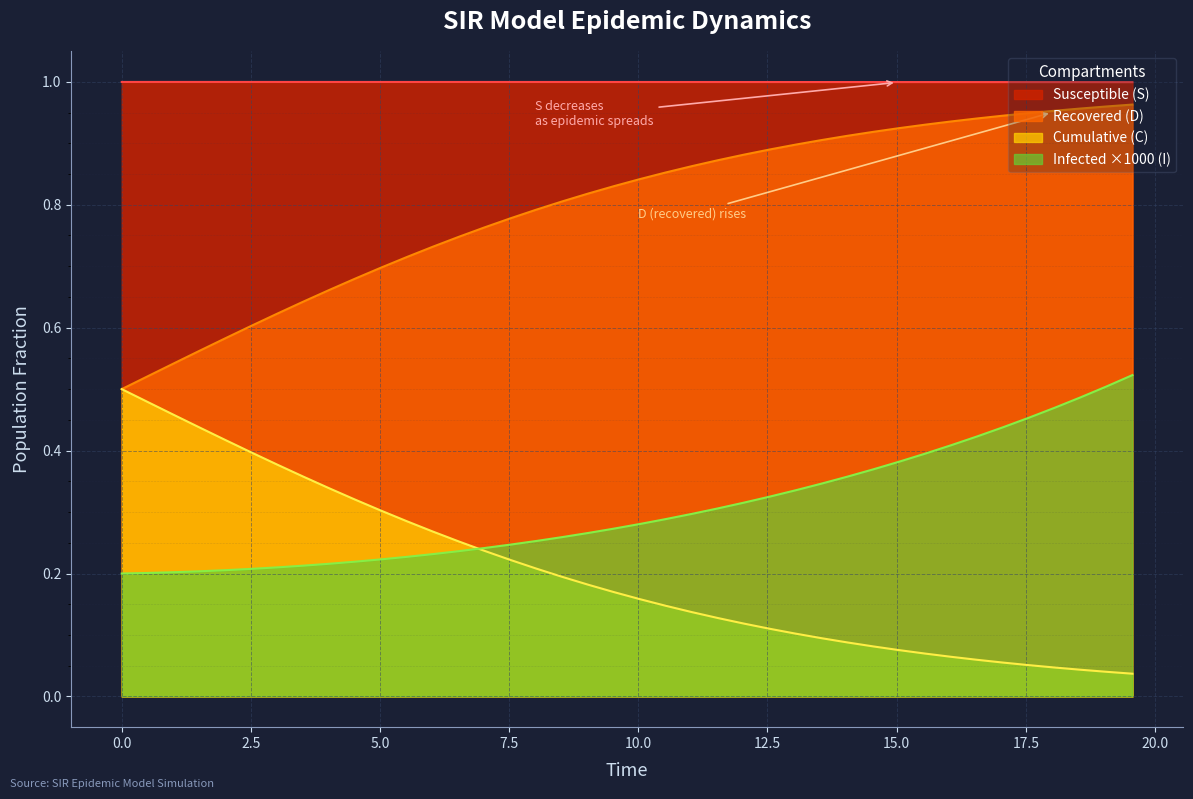

How many lines are shown in the chart?

4